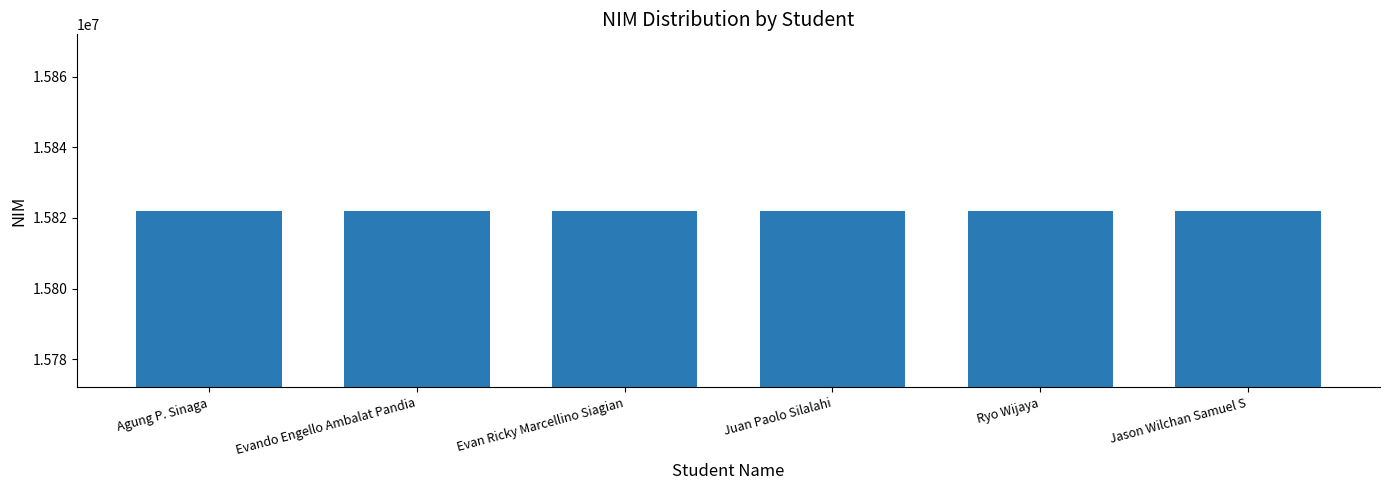

Is it true that the value at Jason Wilchan Samuel S is 15822055?

True